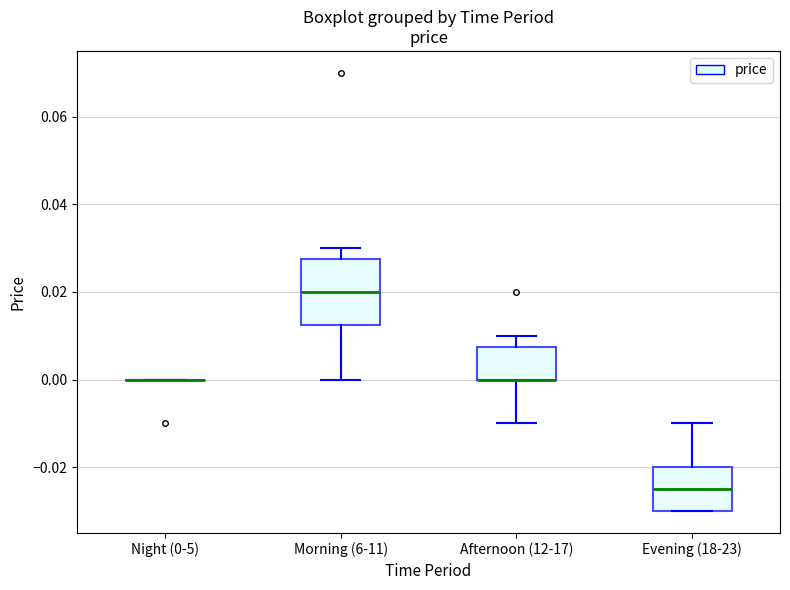

Comparing the boxes themselves (not the whiskers), which one is the tallest?

Morning (6-11)